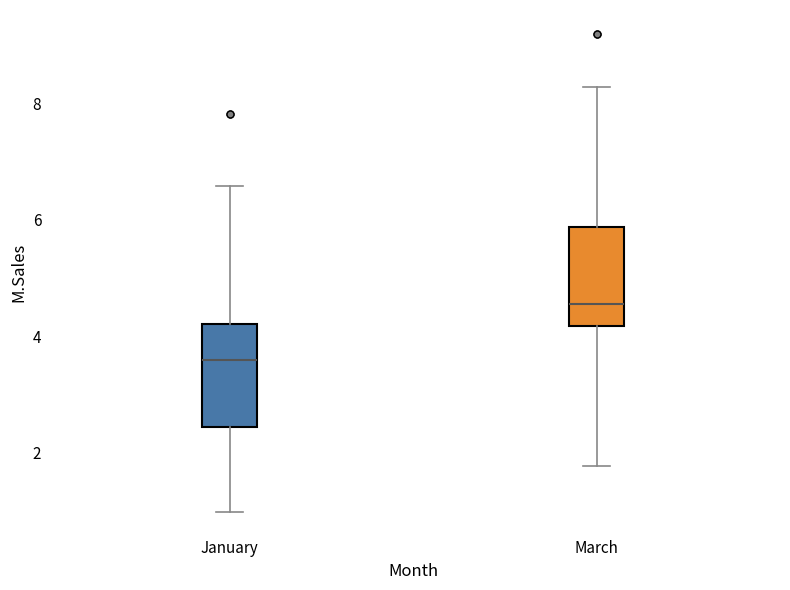

Where is the lower edge of the box for March on the y-axis? The values are not printed on the chart, so give them approximately, as read against the axis.

4.2